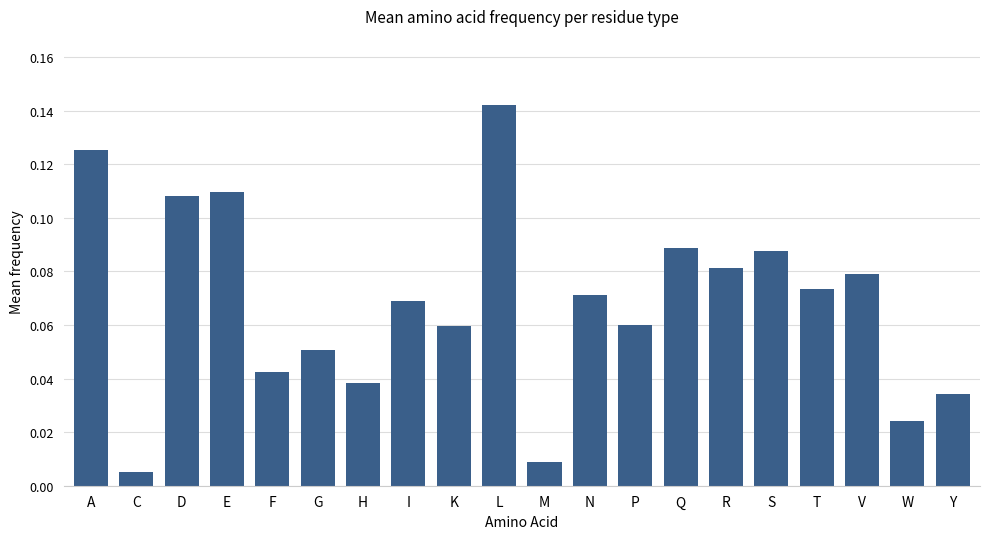

Which category has the lowest value across all series?

C